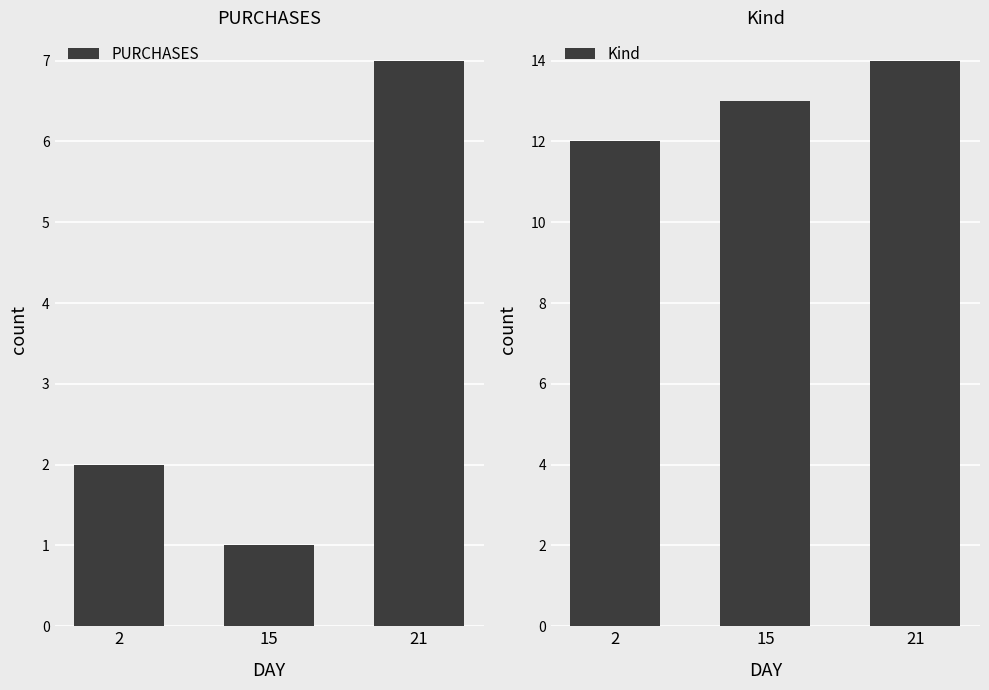

What is the total value across all series at 2?

14